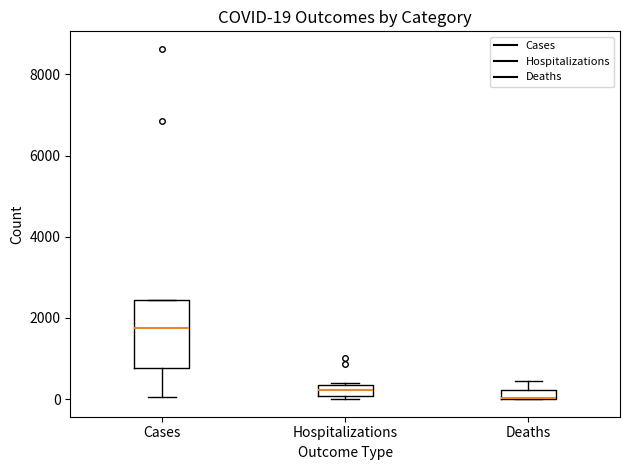

Which box is the tallest, from its lower edge to its upper edge?

Cases